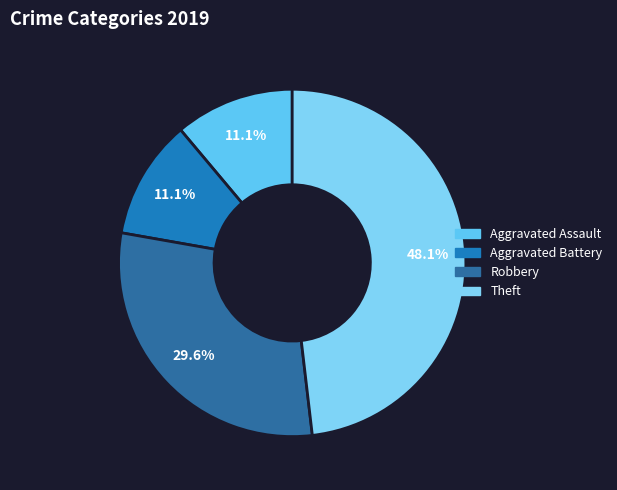

Is there any slice that represents more than half of the pie?

No